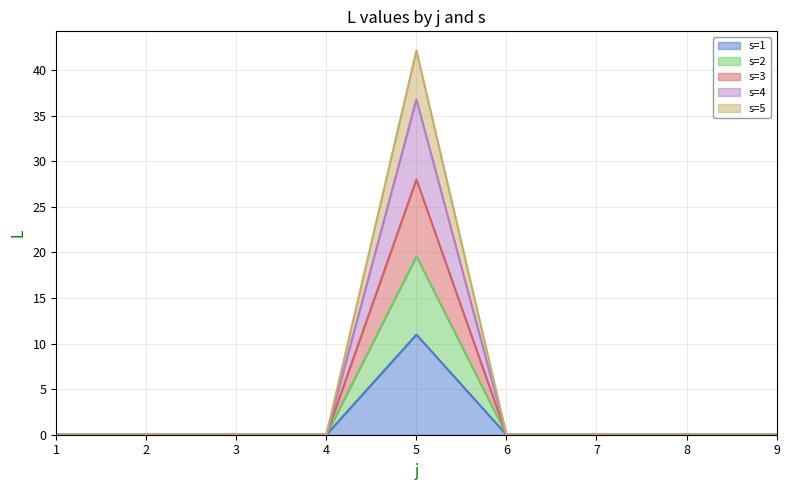

At how many categories does at least one series exceed 15?

1